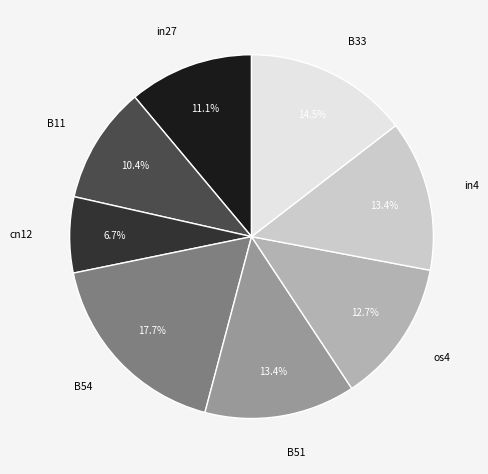

What percentage is the in27 slice, to the nearest percent?

11%